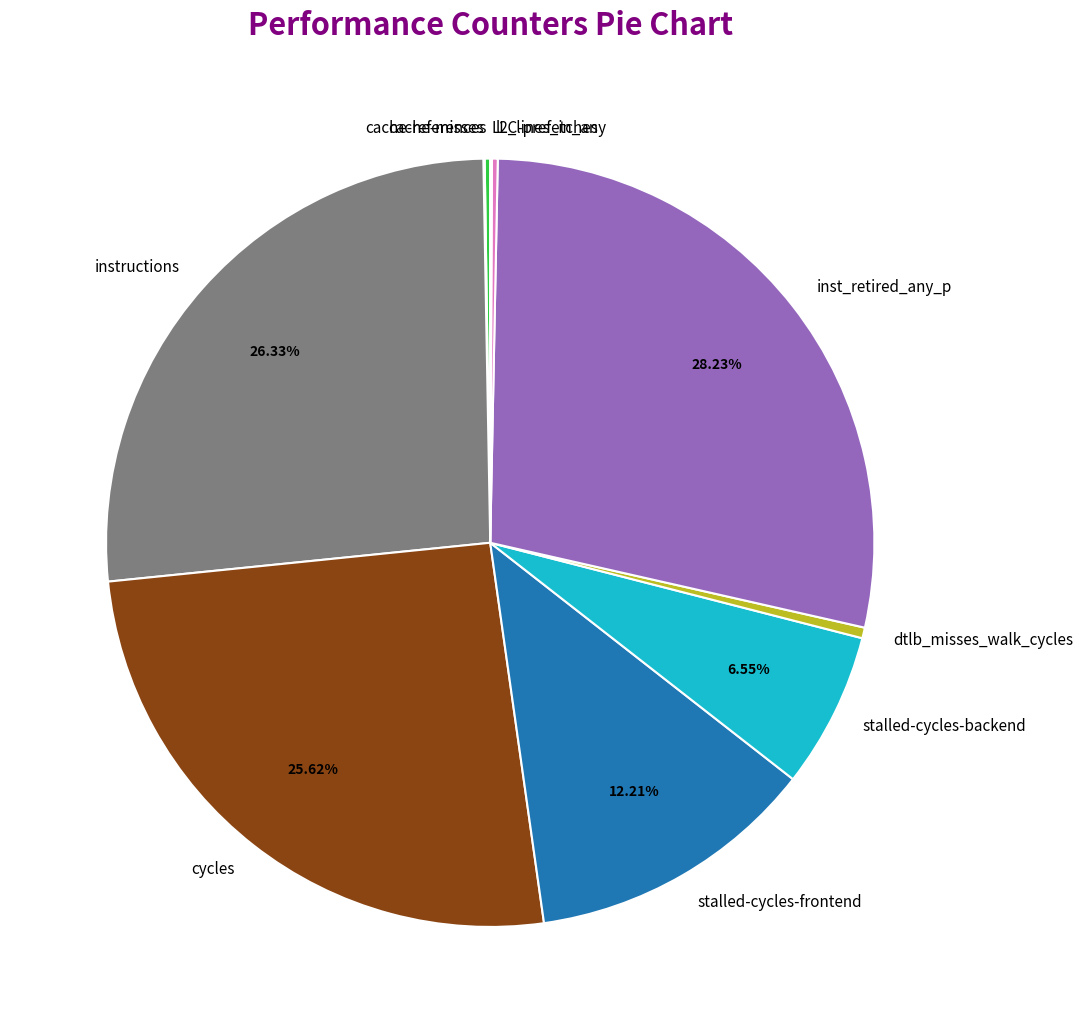

Does any single category account for the majority?

No